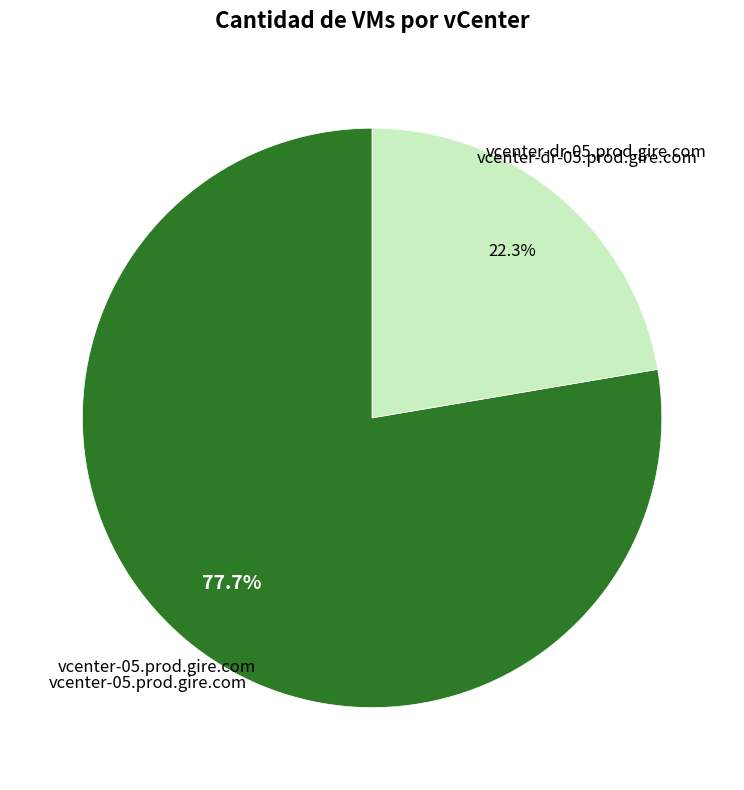

What is the largest slice in the pie chart?

vcenter-05.prod.gire.com